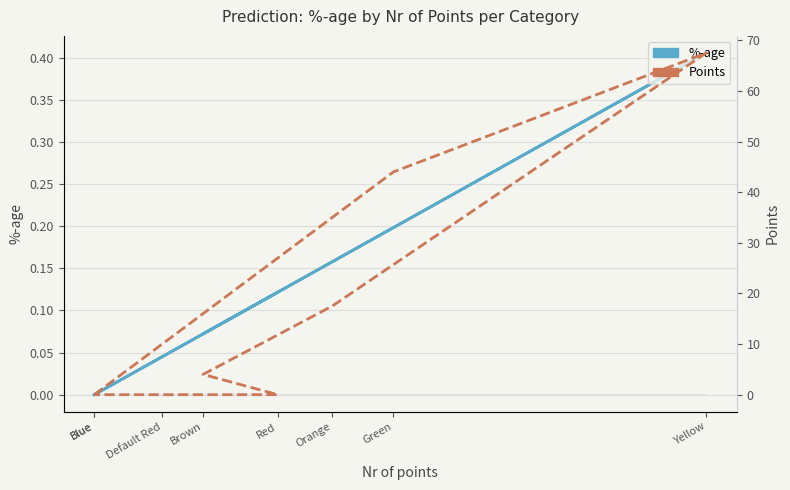

True or false: %-age has more than 2 points higher than both neighbors.

False